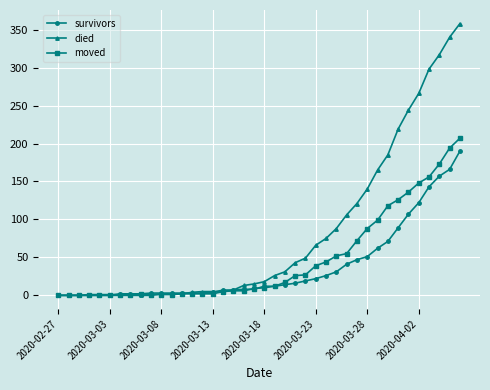

True or false: moved has more than 0 points higher than both neighbors.

True